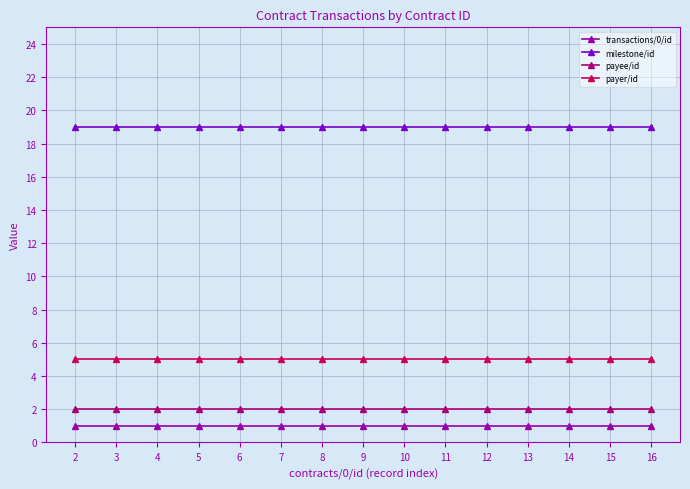

What is the difference between the highest and lowest values at 14?

18